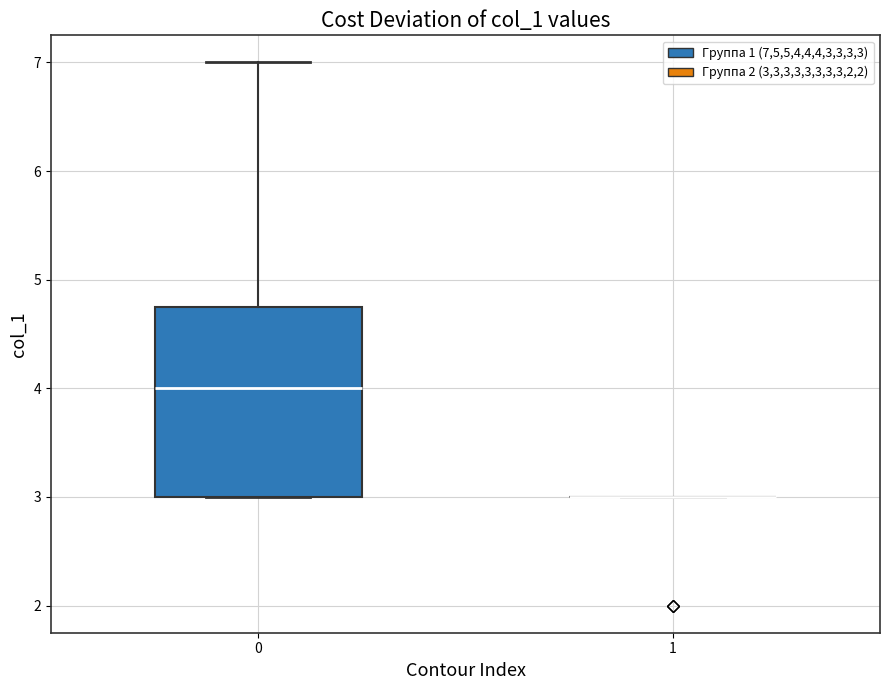

Reading left to right, transcribe this box plot: for each box, give where its median line is, the range the box spans, and where its two whiskers end, as read against the y-axis. The values are not printed on the chart, so give them approximately, as read against the axis.

0: median 4.0, box 3.0 to 4.8, whiskers 3.0 to 7.0
1: box collapsed to a line at 3.0, whiskers 3.0 to 3.0